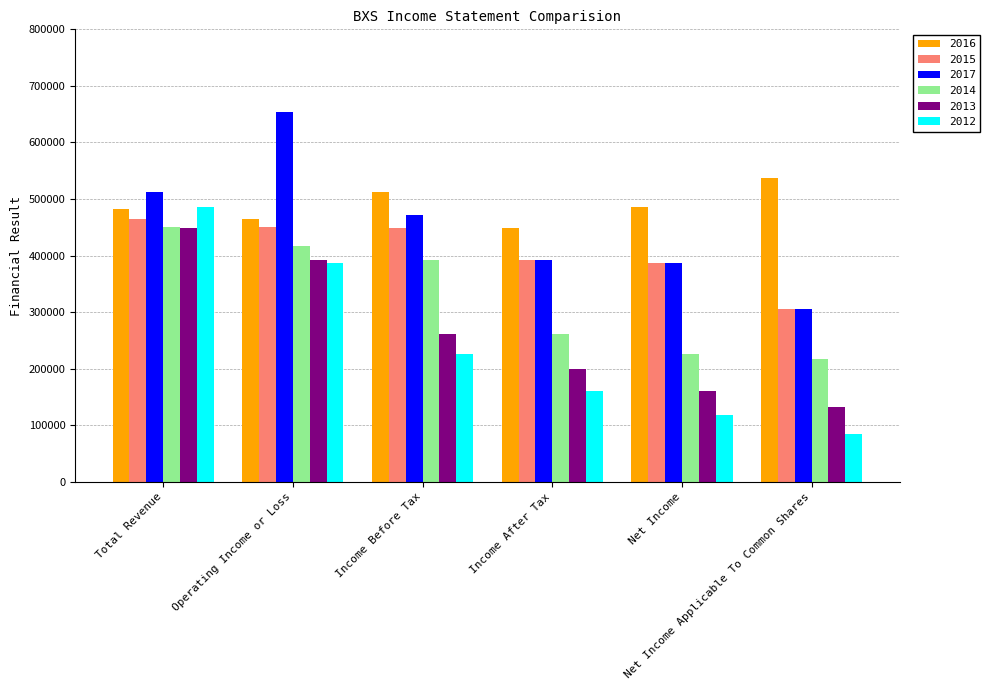

Which series has the largest range (max minus min)?

2012